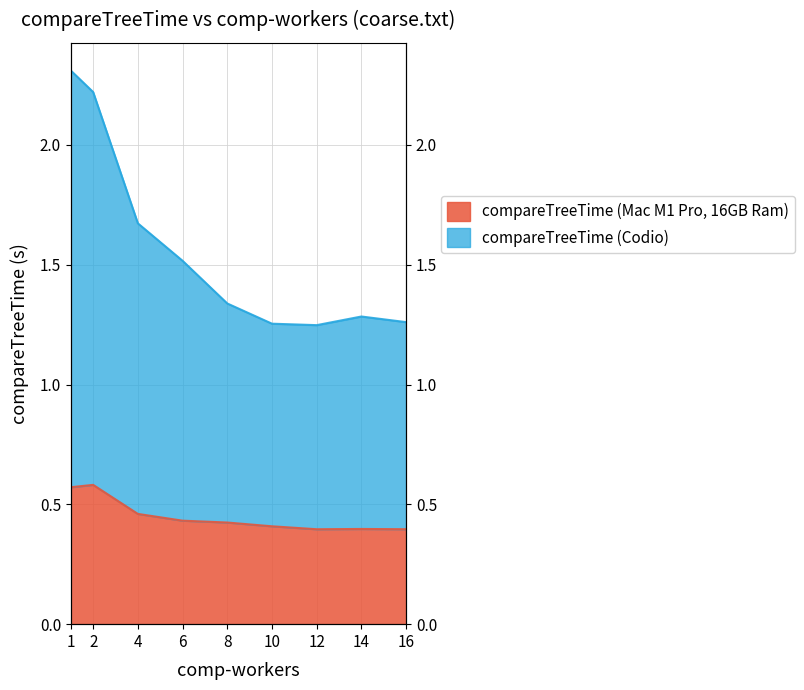

What value does the compareTreeTime (Codio) series have at 14?

1.3